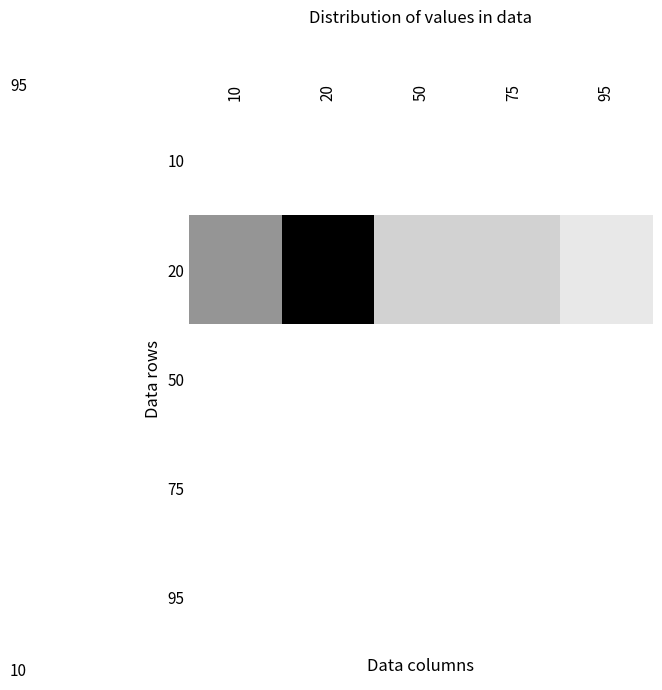

Which category has the lowest value across all series?

10